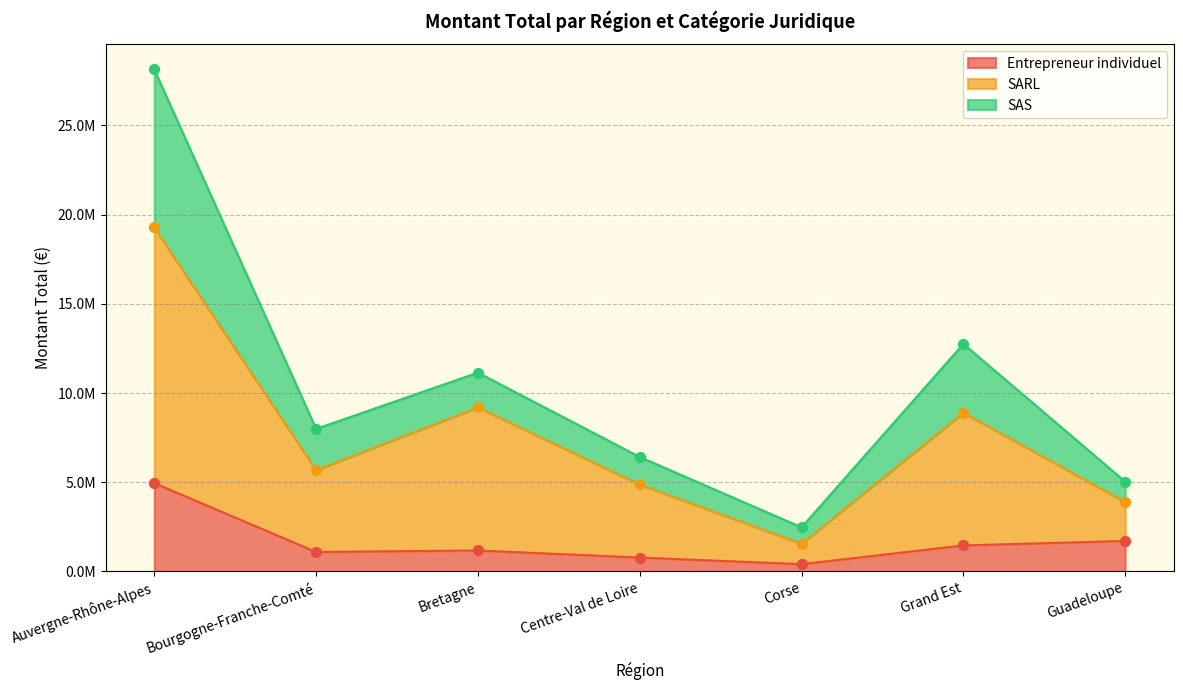

Which series has the largest Y range (max minus min)?

SARL